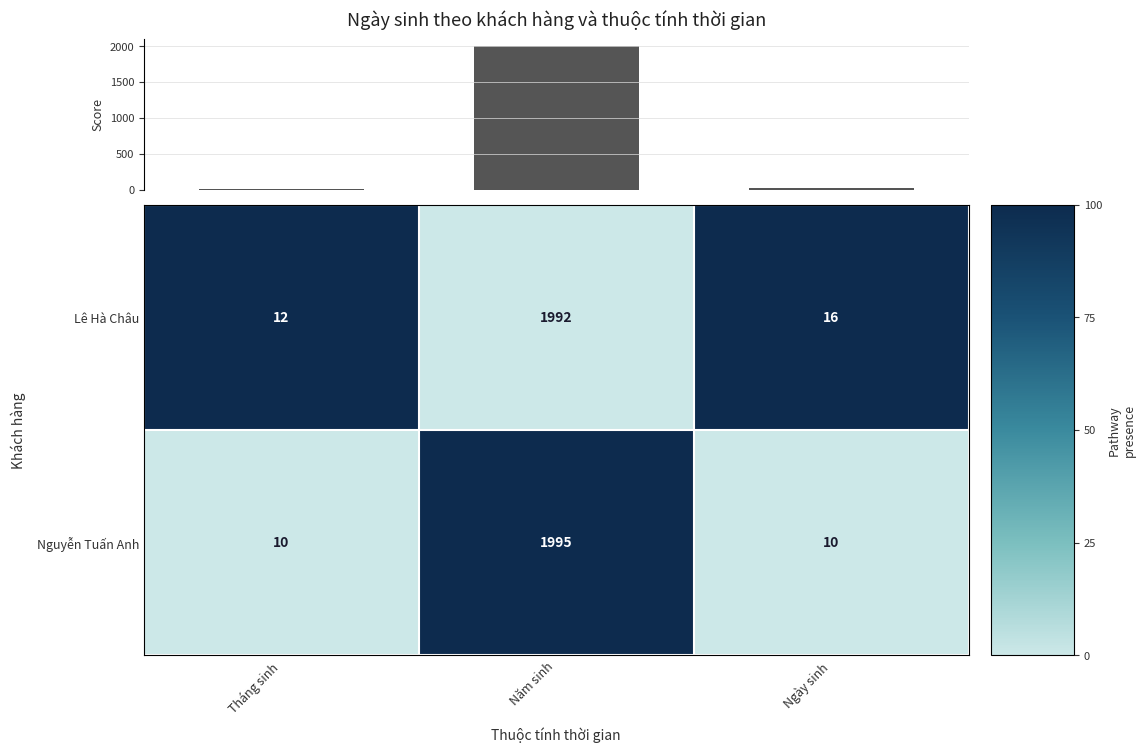

What is the maximum value shown in the chart?

1995